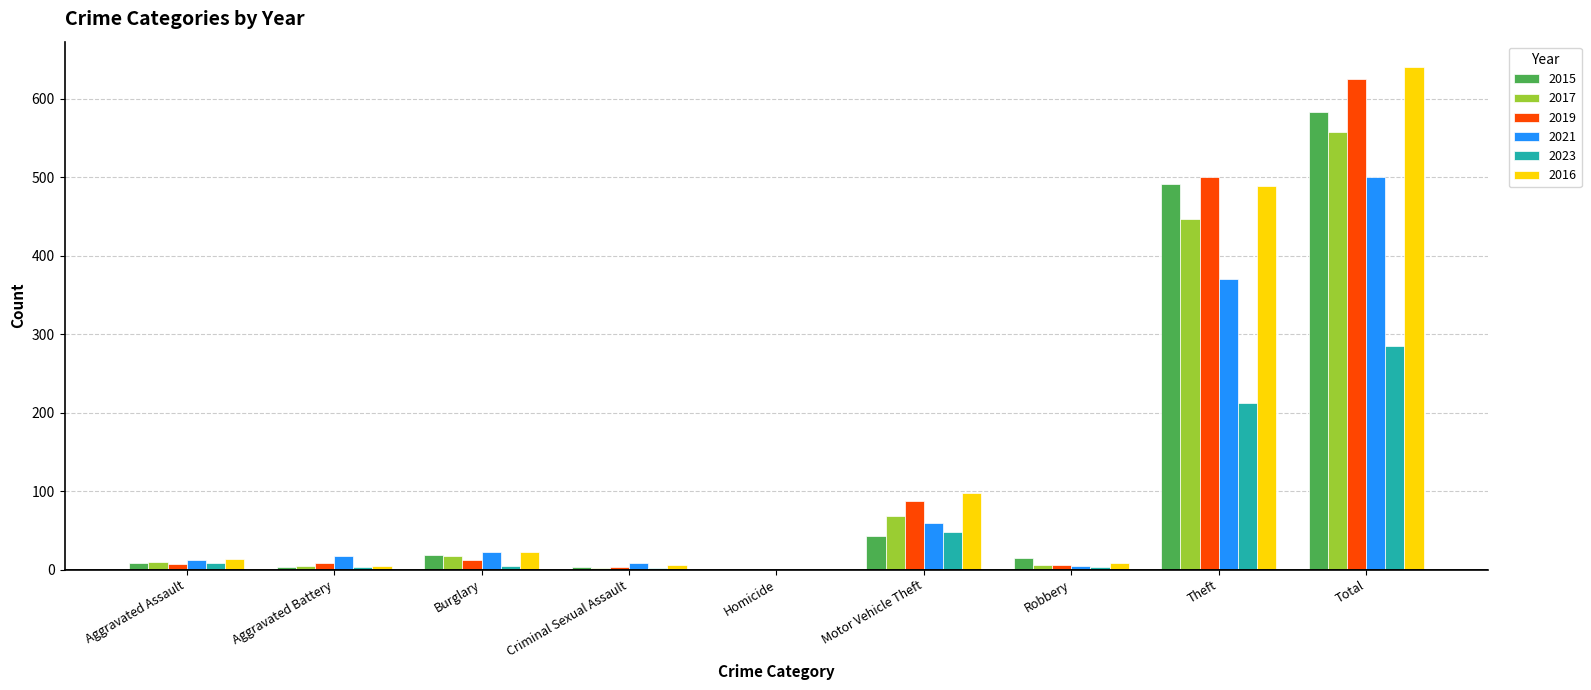

Which series has the largest range (max minus min)?

2016